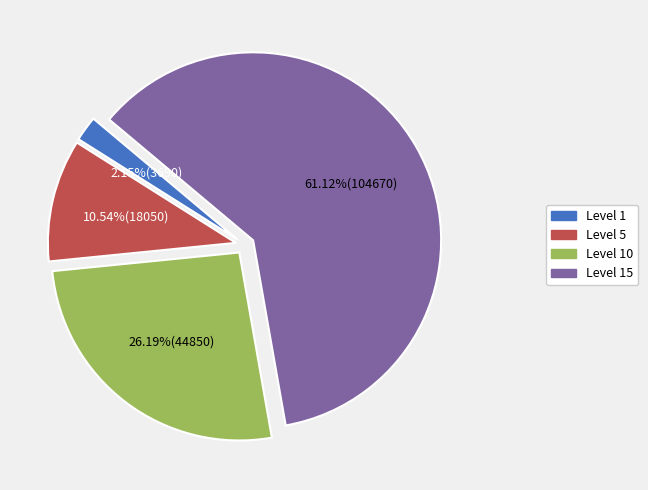

Which slice is the smallest?

Level 1